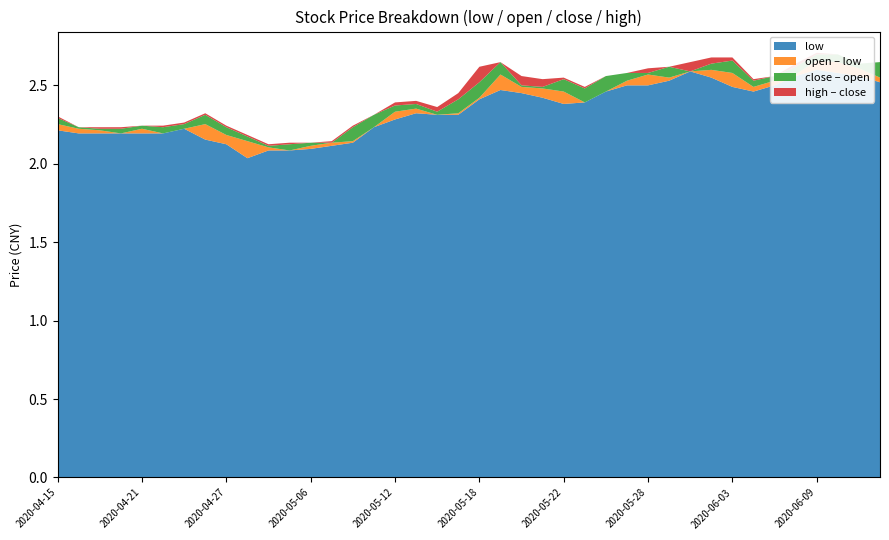

Reading right to left, what are all the values shown in this chart?

low: 2.5	2.6	2.6	2.6	2.6	2.5	2.5	2.5	2.5	2.6	2.5	2.5	2.5	2.5	2.4	2.4	2.4	2.5	2.5	2.4	2.3	2.3	2.3	2.3	2.2	2.1	2.1	2.1	2.1	2.1	2.0	2.1	2.2	2.2	2.2	2.2	2.2	2.2	2.2	2.2
open: 2.5	2.6	2.6	2.7	2.6	2.5	2.5	2.6	2.6	2.6	2.5	2.6	2.5	2.5	2.4	2.5	2.5	2.5	2.6	2.4	2.3	2.3	2.4	2.3	2.2	2.1	2.1	2.1	2.1	2.1	2.1	2.2	2.3	2.2	2.2	2.2	2.2	2.2	2.2	2.3
close: 2.6	2.6	2.6	2.6	2.6	2.6	2.5	2.5	2.6	2.6	2.6	2.6	2.6	2.6	2.5	2.4	2.5	2.5	2.5	2.5	2.4	2.3	2.3	2.4	2.3	2.2	2.1	2.1	2.1	2.1	2.1	2.1	2.2	2.3	2.2	2.2	2.2	2.2	2.2	2.2
high: 2.6	2.6	2.6	2.7	2.6	2.6	2.5	2.6	2.6	2.6	2.6	2.6	2.6	2.6	2.5	2.5	2.5	2.5	2.6	2.6	2.5	2.4	2.4	2.4	2.3	2.2	2.1	2.1	2.1	2.1	2.2	2.2	2.3	2.3	2.2	2.2	2.2	2.2	2.2	2.3